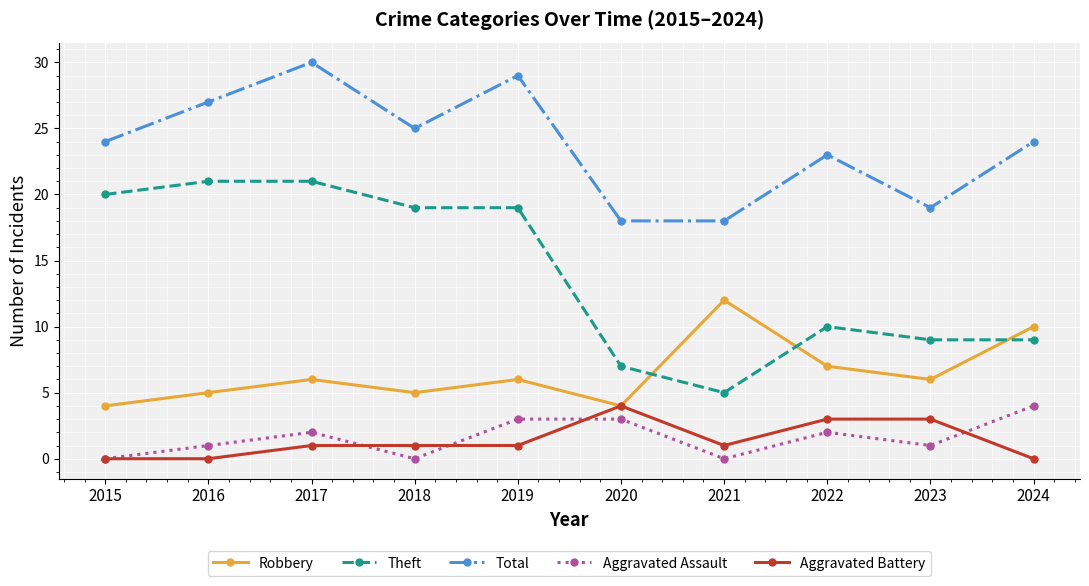

Does the chart have visible grid lines?

Yes